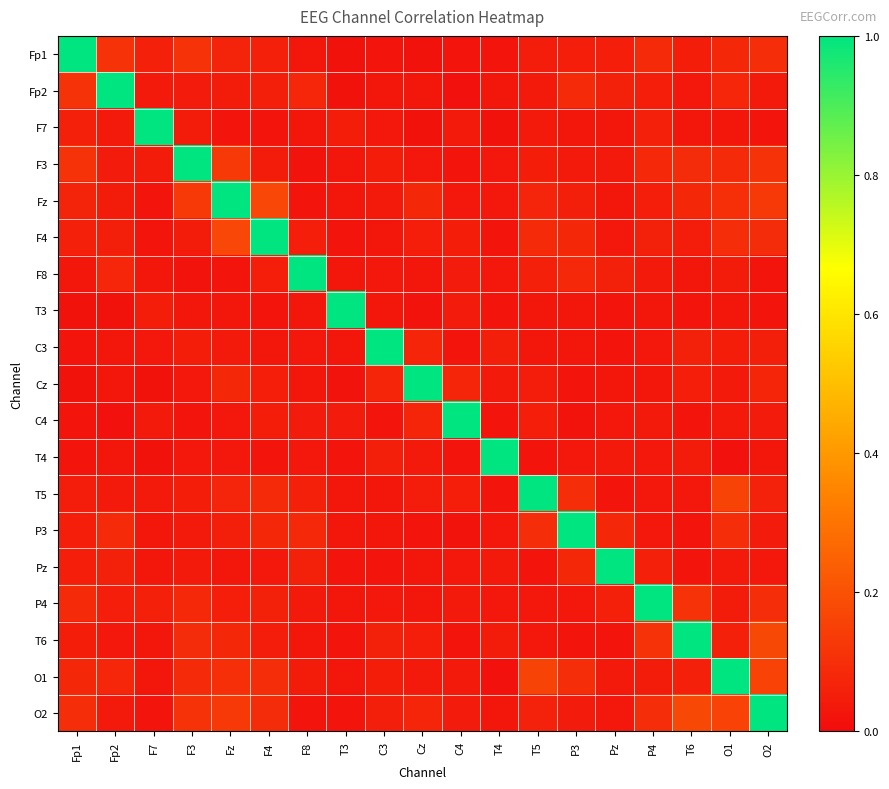

Reading right to left, extract all data points from this chart.

Fp1: O2=0.1	O1=0.1	T6=0.0	P4=0.1	Pz=0.1	P3=0.1	T5=0.0	T4=0.0	C4=0.0	Cz=0.0	C3=0.0	T3=0.0	F8=0.0	F4=0.1	Fz=0.1	F3=0.1	F7=0.1	Fp2=0.1	Fp1=1.0
Fp2: O2=0.0	O1=0.1	T6=0.0	P4=0.1	Pz=0.1	P3=0.1	T5=0.0	T4=0.0	C4=0.0	Cz=0.0	C3=0.0	T3=0.0	F8=0.1	F4=0.1	Fz=0.0	F3=0.0	F7=0.0	Fp2=1.0	Fp1=0.1
F7: O2=0.0	O1=0.0	T6=0.0	P4=0.1	Pz=0.0	P3=0.0	T5=0.0	T4=0.0	C4=0.0	Cz=0.0	C3=0.0	T3=0.0	F8=0.0	F4=0.0	Fz=0.0	F3=0.0	F7=1.0	Fp2=0.0	Fp1=0.1
F3: O2=0.1	O1=0.1	T6=0.1	P4=0.1	Pz=0.0	P3=0.0	T5=0.0	T4=0.0	C4=0.0	Cz=0.0	C3=0.1	T3=0.0	F8=0.0	F4=0.0	Fz=0.1	F3=1.0	F7=0.0	Fp2=0.0	Fp1=0.1
Fz: O2=0.1	O1=0.1	T6=0.1	P4=0.1	Pz=0.0	P3=0.1	T5=0.1	T4=0.0	C4=0.0	Cz=0.1	C3=0.0	T3=0.0	F8=0.0	F4=0.2	Fz=1.0	F3=0.1	F7=0.0	Fp2=0.0	Fp1=0.1
F4: O2=0.1	O1=0.1	T6=0.0	P4=0.1	Pz=0.0	P3=0.1	T5=0.1	T4=0.0	C4=0.1	Cz=0.1	C3=0.0	T3=0.0	F8=0.1	F4=1.0	Fz=0.2	F3=0.0	F7=0.0	Fp2=0.1	Fp1=0.1
F8: O2=0.0	O1=0.0	T6=0.0	P4=0.0	Pz=0.1	P3=0.1	T5=0.1	T4=0.0	C4=0.0	Cz=0.0	C3=0.0	T3=0.0	F8=1.0	F4=0.1	Fz=0.0	F3=0.0	F7=0.0	Fp2=0.1	Fp1=0.0
T3: O2=0.0	O1=0.0	T6=0.0	P4=0.0	Pz=0.0	P3=0.0	T5=0.0	T4=0.0	C4=0.0	Cz=0.0	C3=0.0	T3=1.0	F8=0.0	F4=0.0	Fz=0.0	F3=0.0	F7=0.0	Fp2=0.0	Fp1=0.0
C3: O2=0.1	O1=0.1	T6=0.1	P4=0.0	Pz=0.0	P3=0.0	T5=0.0	T4=0.1	C4=0.0	Cz=0.1	C3=1.0	T3=0.0	F8=0.0	F4=0.0	Fz=0.0	F3=0.1	F7=0.0	Fp2=0.0	Fp1=0.0
Cz: O2=0.1	O1=0.0	T6=0.1	P4=0.0	Pz=0.0	P3=0.0	T5=0.0	T4=0.0	C4=0.1	Cz=1.0	C3=0.1	T3=0.0	F8=0.0	F4=0.1	Fz=0.1	F3=0.0	F7=0.0	Fp2=0.0	Fp1=0.0
C4: O2=0.0	O1=0.0	T6=0.0	P4=0.0	Pz=0.0	P3=0.0	T5=0.1	T4=0.0	C4=1.0	Cz=0.1	C3=0.0	T3=0.0	F8=0.0	F4=0.1	Fz=0.0	F3=0.0	F7=0.0	Fp2=0.0	Fp1=0.0
T4: O2=0.0	O1=0.0	T6=0.0	P4=0.0	Pz=0.0	P3=0.0	T5=0.0	T4=1.0	C4=0.0	Cz=0.0	C3=0.1	T3=0.0	F8=0.0	F4=0.0	Fz=0.0	F3=0.0	F7=0.0	Fp2=0.0	Fp1=0.0
T5: O2=0.1	O1=0.2	T6=0.0	P4=0.0	Pz=0.0	P3=0.1	T5=1.0	T4=0.0	C4=0.1	Cz=0.0	C3=0.0	T3=0.0	F8=0.1	F4=0.1	Fz=0.1	F3=0.0	F7=0.0	Fp2=0.0	Fp1=0.0
P3: O2=0.0	O1=0.1	T6=0.0	P4=0.0	Pz=0.1	P3=1.0	T5=0.1	T4=0.0	C4=0.0	Cz=0.0	C3=0.0	T3=0.0	F8=0.1	F4=0.1	Fz=0.1	F3=0.0	F7=0.0	Fp2=0.1	Fp1=0.1
Pz: O2=0.0	O1=0.0	T6=0.0	P4=0.1	Pz=1.0	P3=0.1	T5=0.0	T4=0.0	C4=0.0	Cz=0.0	C3=0.0	T3=0.0	F8=0.1	F4=0.0	Fz=0.0	F3=0.0	F7=0.0	Fp2=0.1	Fp1=0.1
P4: O2=0.1	O1=0.0	T6=0.1	P4=1.0	Pz=0.1	P3=0.0	T5=0.0	T4=0.0	C4=0.0	Cz=0.0	C3=0.0	T3=0.0	F8=0.0	F4=0.1	Fz=0.1	F3=0.1	F7=0.1	Fp2=0.1	Fp1=0.1
T6: O2=0.2	O1=0.1	T6=1.0	P4=0.1	Pz=0.0	P3=0.0	T5=0.0	T4=0.0	C4=0.0	Cz=0.1	C3=0.1	T3=0.0	F8=0.0	F4=0.0	Fz=0.1	F3=0.1	F7=0.0	Fp2=0.0	Fp1=0.0
O1: O2=0.2	O1=1.0	T6=0.1	P4=0.0	Pz=0.0	P3=0.1	T5=0.2	T4=0.0	C4=0.0	Cz=0.0	C3=0.1	T3=0.0	F8=0.0	F4=0.1	Fz=0.1	F3=0.1	F7=0.0	Fp2=0.1	Fp1=0.1
O2: O2=1.0	O1=0.2	T6=0.2	P4=0.1	Pz=0.0	P3=0.0	T5=0.1	T4=0.0	C4=0.0	Cz=0.1	C3=0.1	T3=0.0	F8=0.0	F4=0.1	Fz=0.1	F3=0.1	F7=0.0	Fp2=0.0	Fp1=0.1